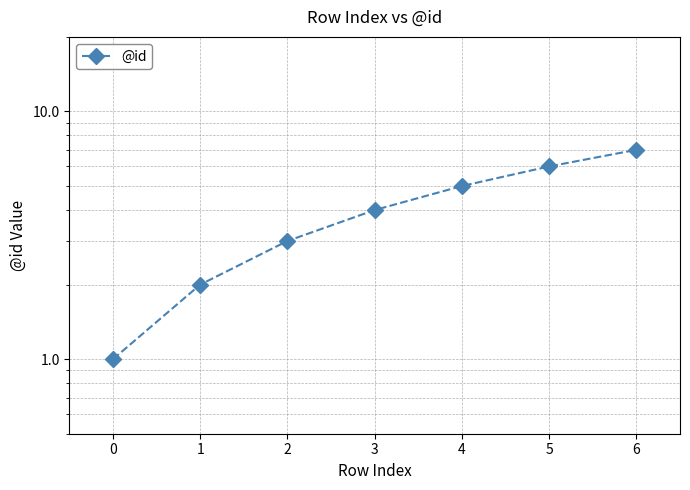

Reading left to right, extract all data points from this chart.

0=1	1=2	2=3	3=4	4=5	5=6	6=7